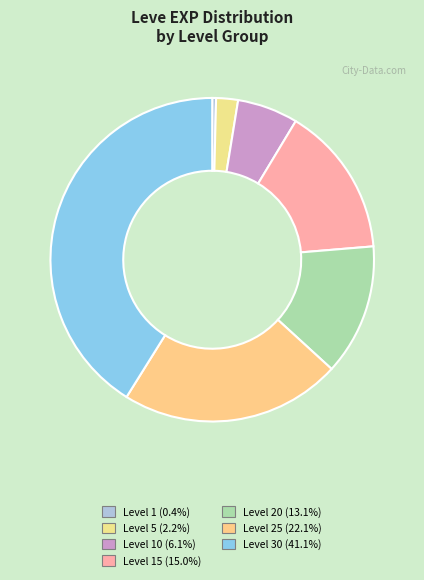

Count the number of slices in the pie.

7